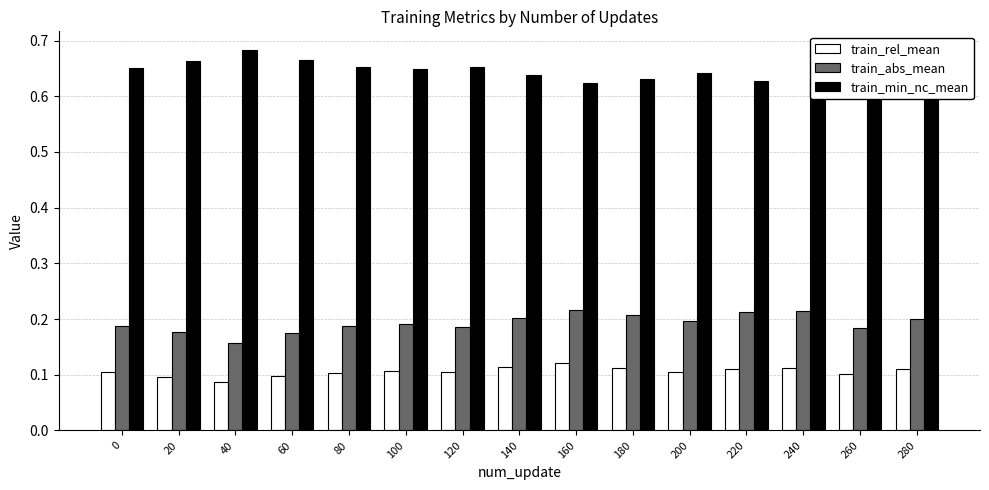

The train_rel_mean series shows 0.2 at 120. True or false?

False